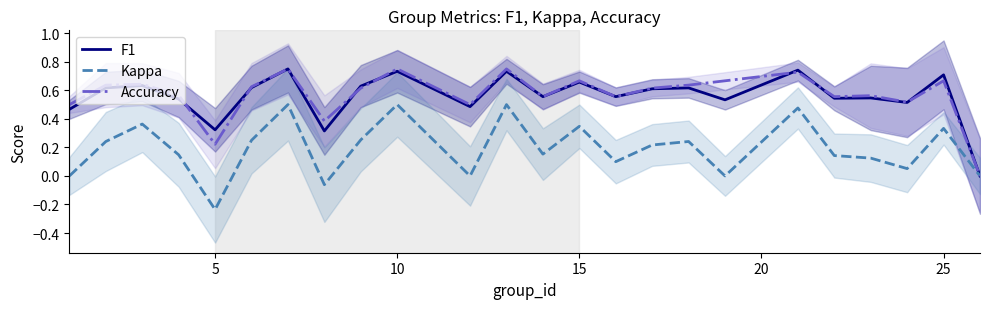

The value of F1 at 25 is 0.2. True or false?

False